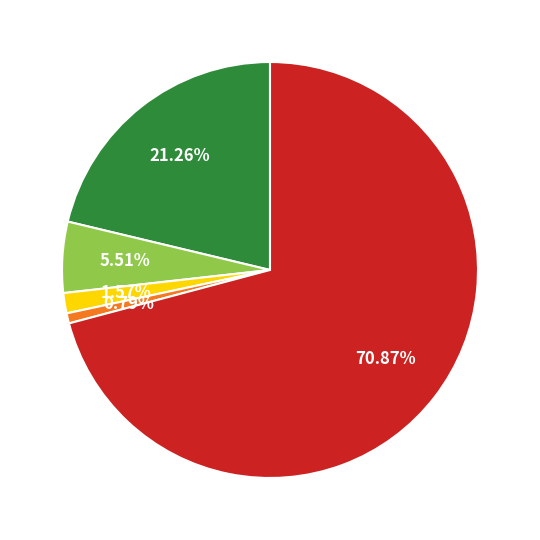

Is there any slice that represents more than half of the pie?

Yes